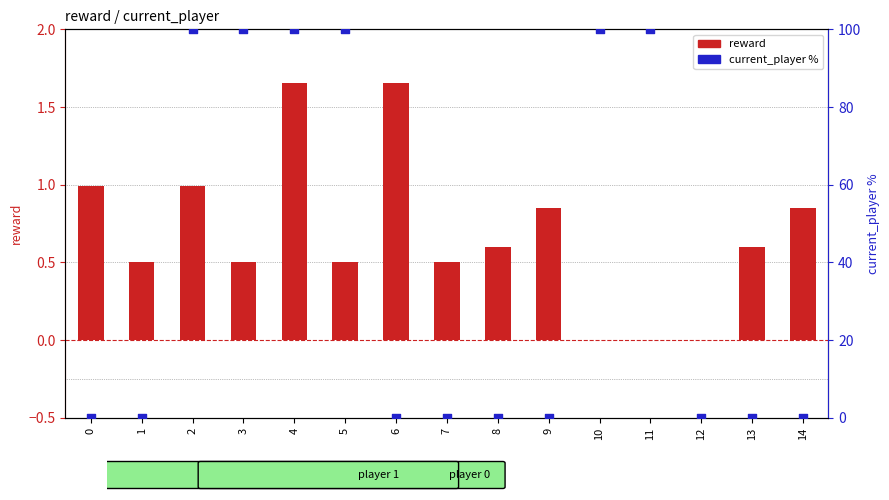

What is the total value across all series at 14?

0.9